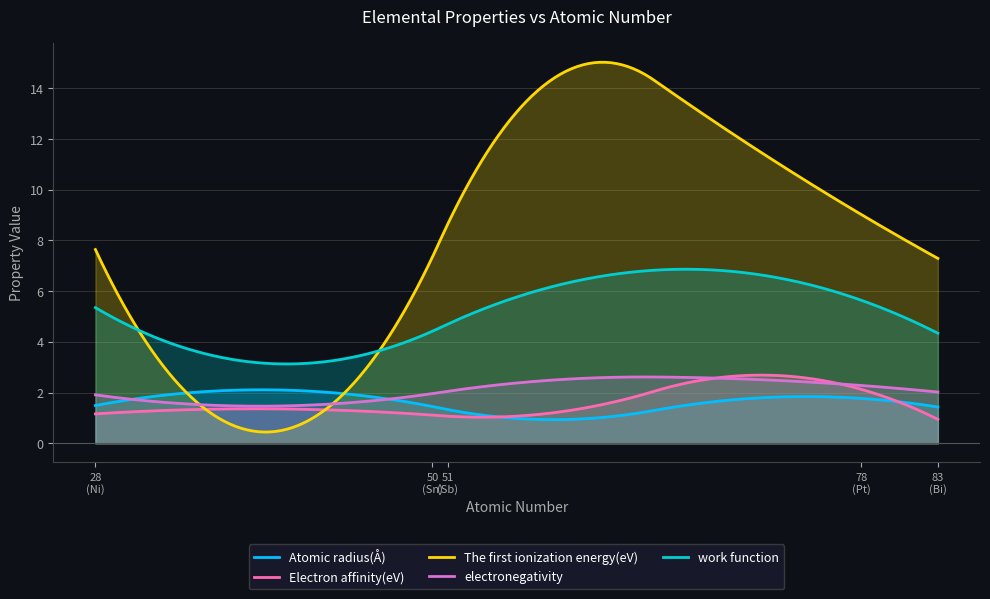

What is the smallest value displayed?

0.4